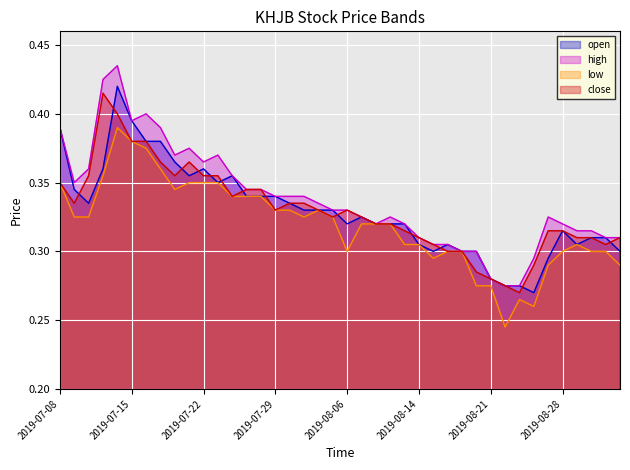

What is the label of the 6th point from the right?

2019-08-27